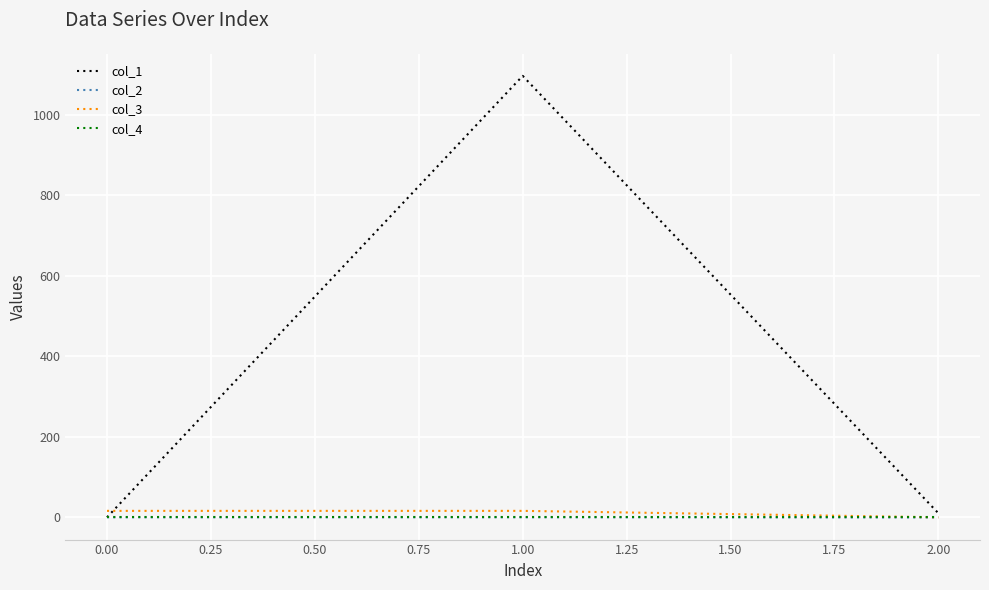

Is it true that col_3 equals 16.0 at 0.00?

True